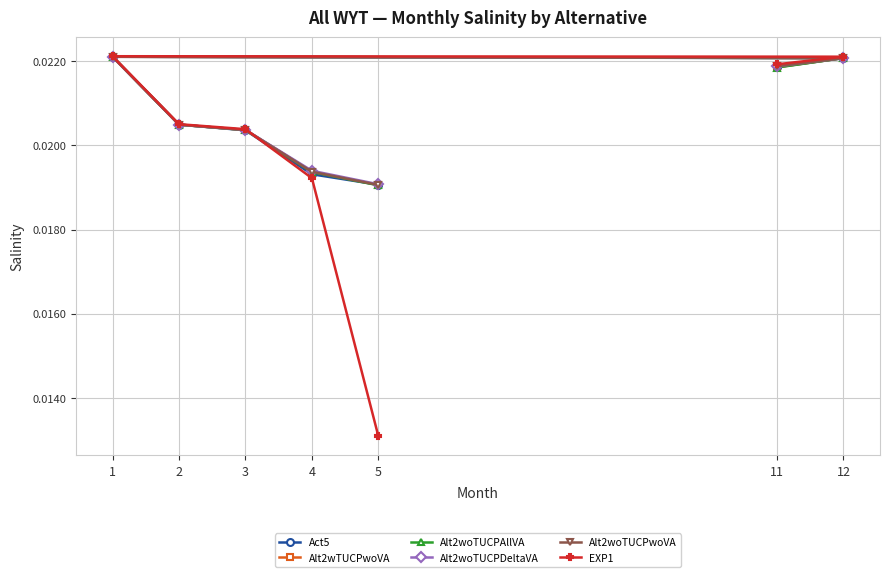

Count the number of data series in this chart.

6